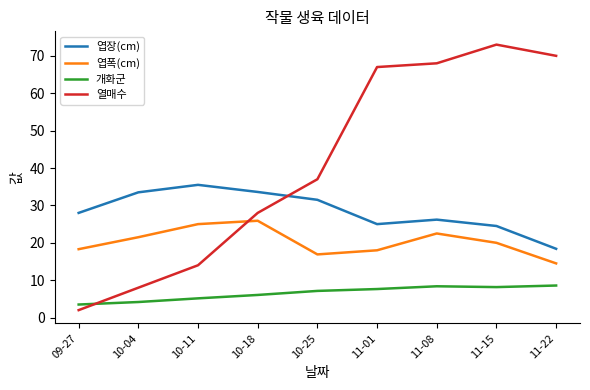

What is the total value across all series at 10-11?

79.7